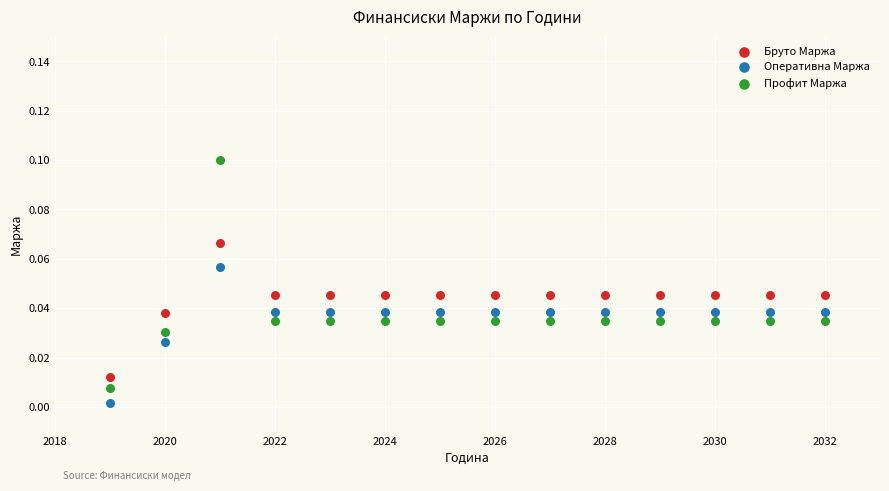

What is the X range (max minus min) for the scatter plot?

13.0